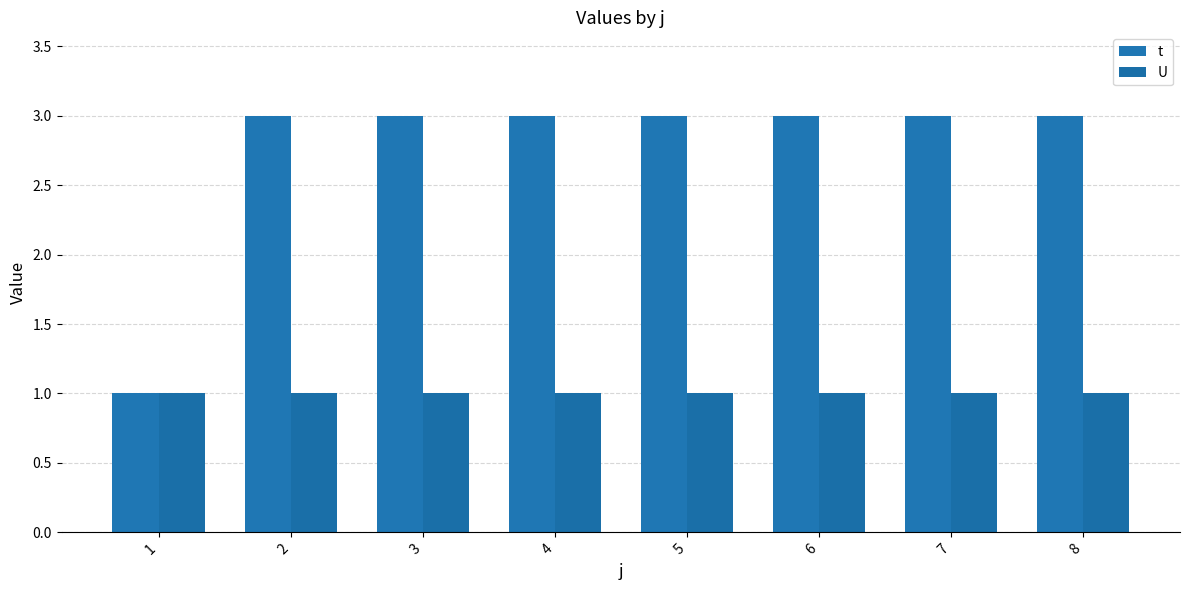

At which category is the sum across all series the highest?

2